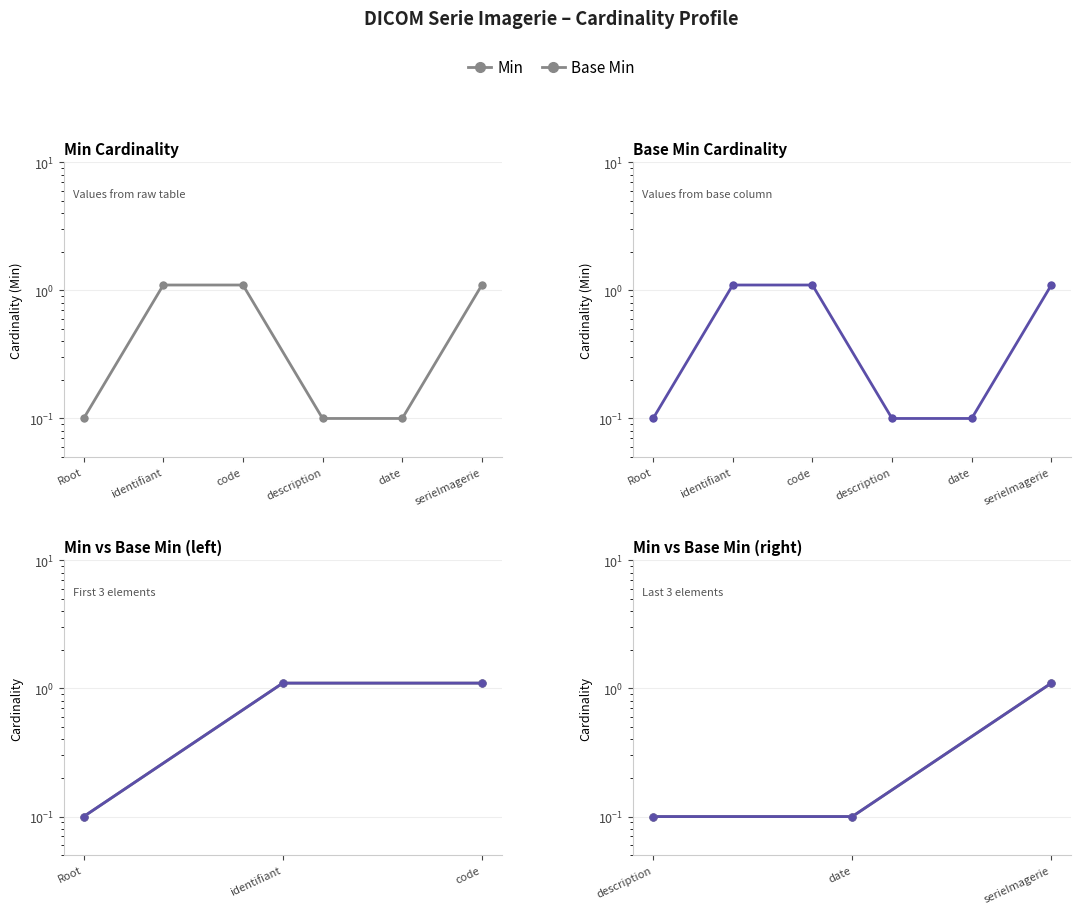

Which series reaches the minimum Y coordinate?

Min